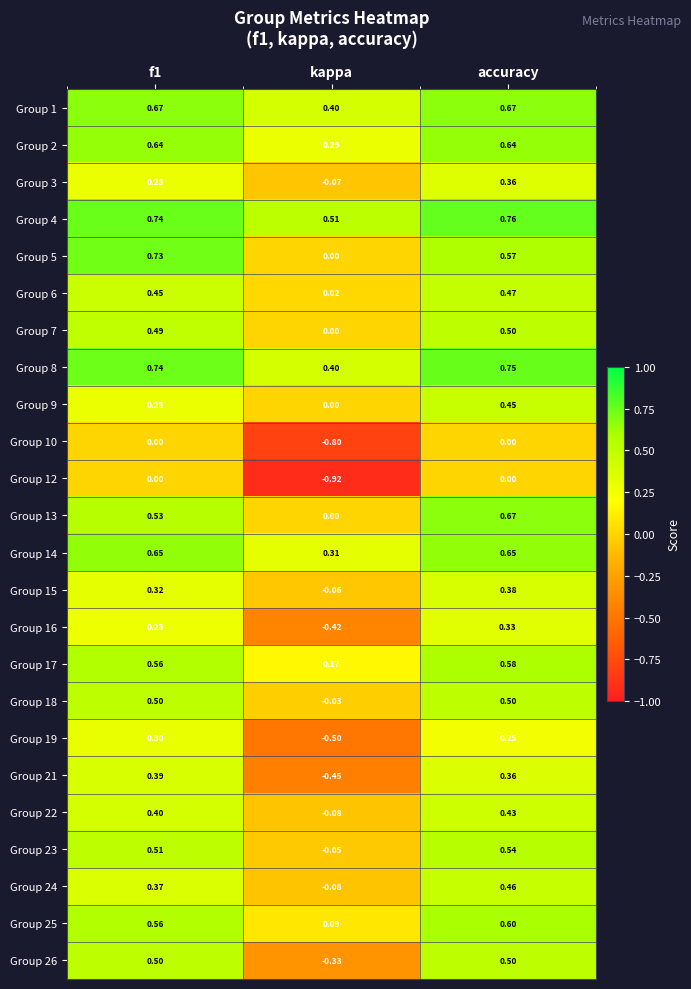

Where is Group 4 nearest to the value 0?

kappa